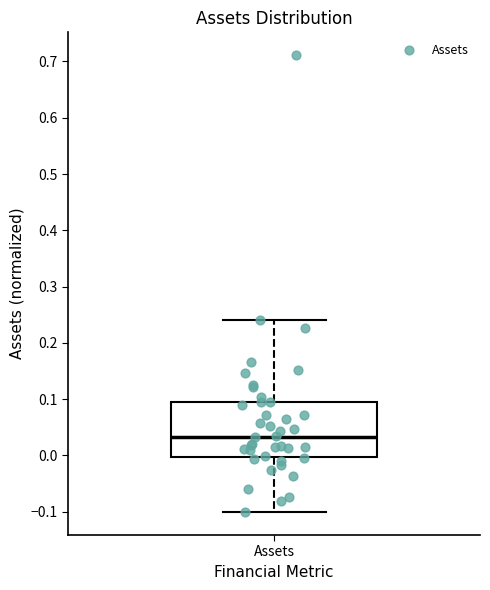

Where does the lower whisker of the box for Assets end on the y-axis? The values are not printed on the chart, so give them approximately, as read against the axis.

-0.10